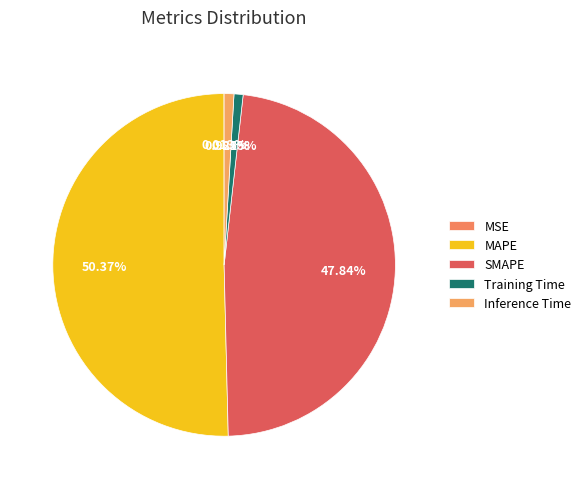

Is SMAPE the majority of the pie?

No